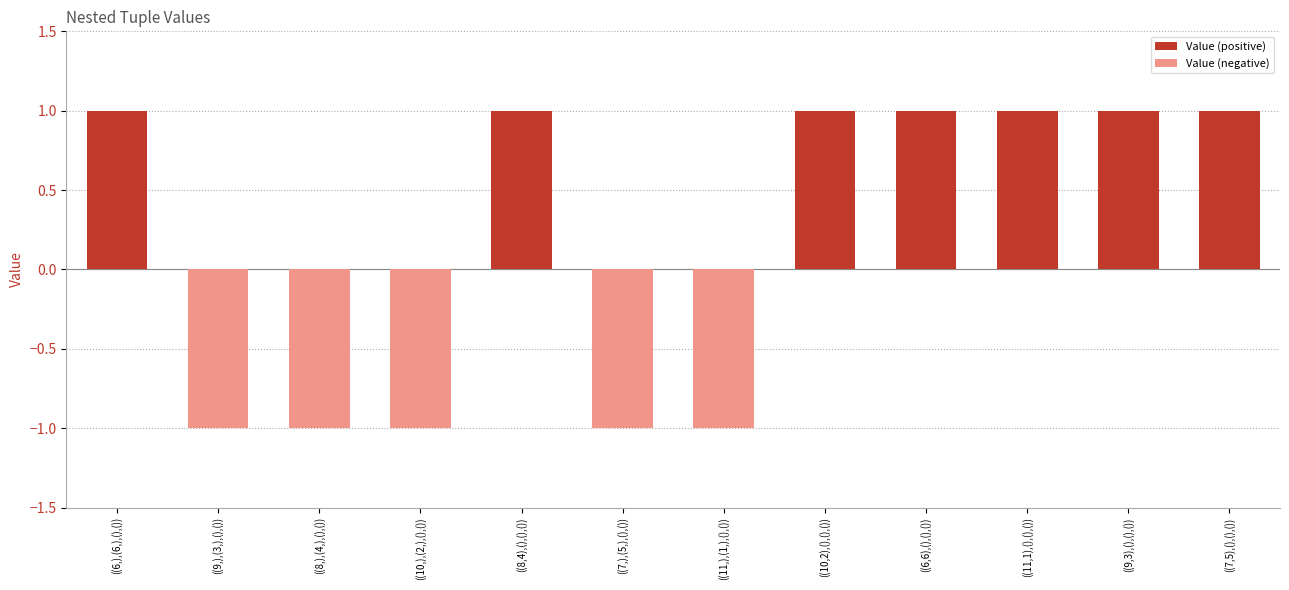

Which series changed the most between ((9,),(3,),(),()) and ((6,6),(),(),())?

Value (positive)